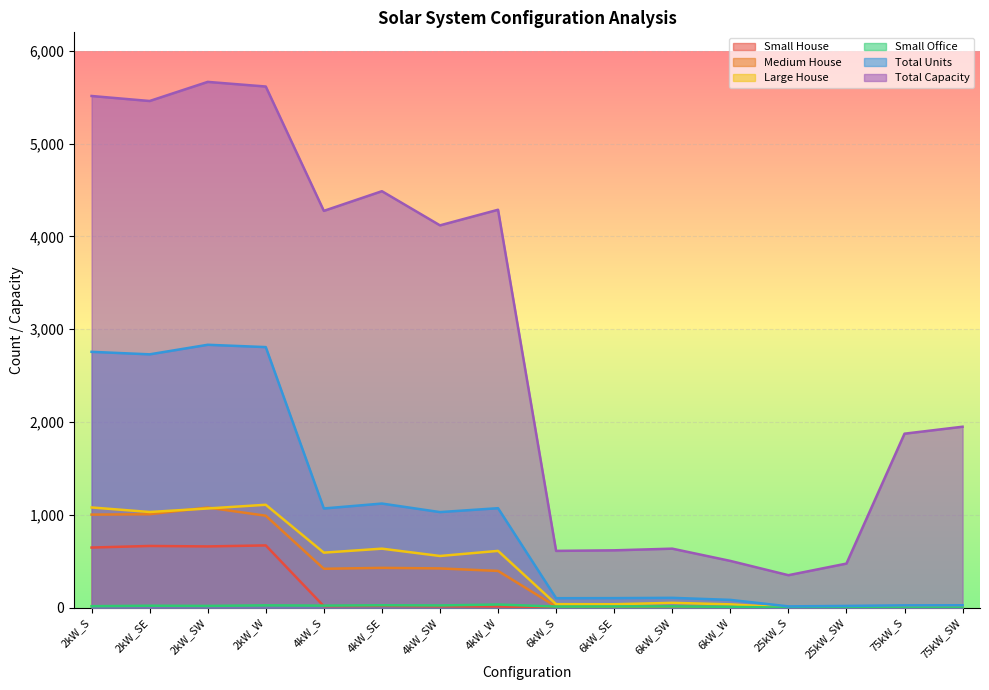

Where is Medium House nearest to the value 539?

4kW_SE